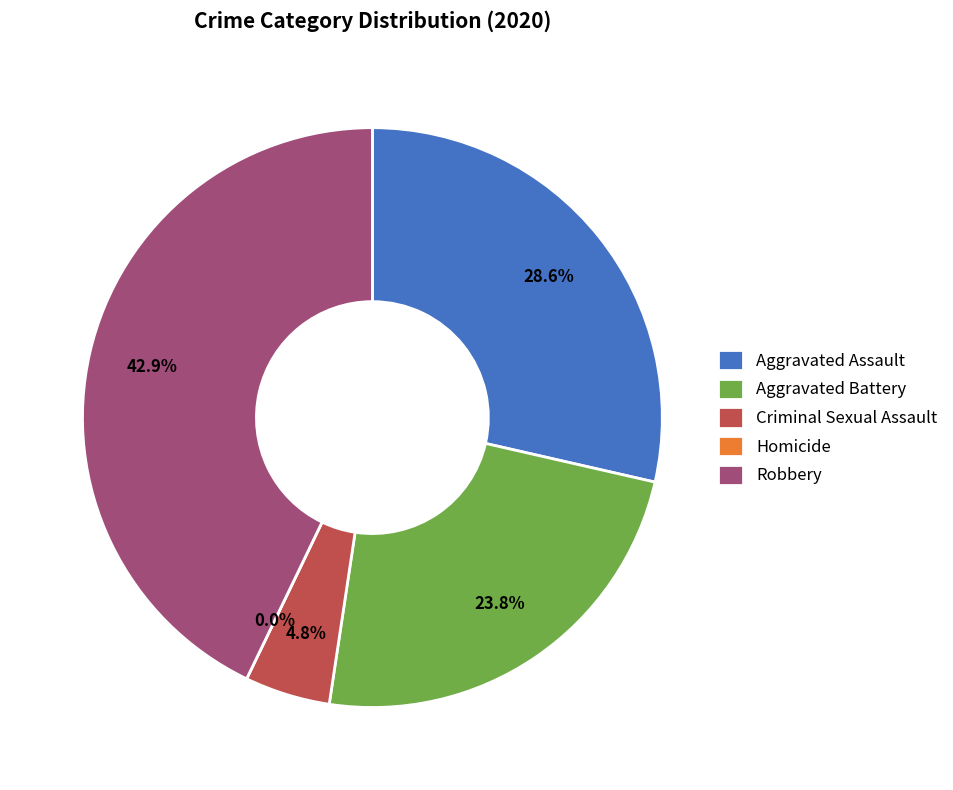

Is there any slice that represents more than half of the pie?

No